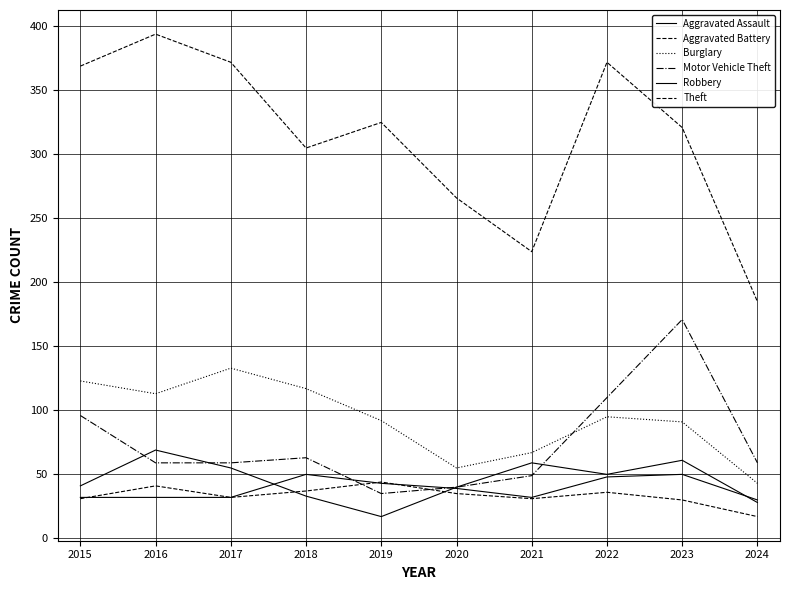

Reading right to left, list all the values displayed in this chart.

Aggravated Assault: 30	50	48	32	39	43	50	32	32	32
Aggravated Battery: 17	30	36	31	35	44	37	32	41	31
Burglary: 43	91	95	67	55	92	117	133	113	123
Motor Vehicle Theft: 59	171	110	49	40	35	63	59	59	96
Robbery: 28	61	50	59	40	17	33	55	69	41
Theft: 185	321	372	224	266	325	305	372	394	369